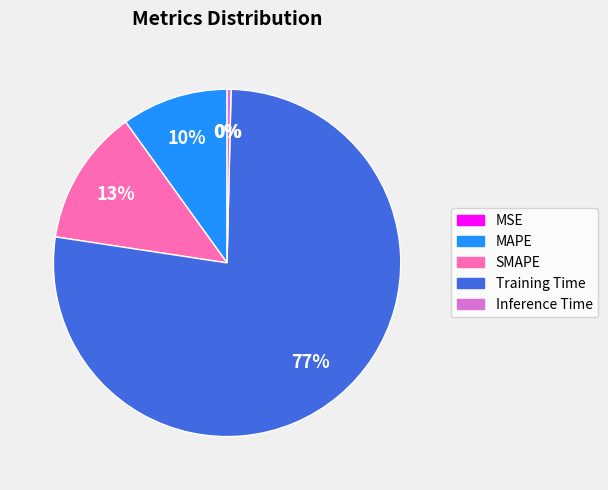

Between MAPE and SMAPE, which is larger?

SMAPE